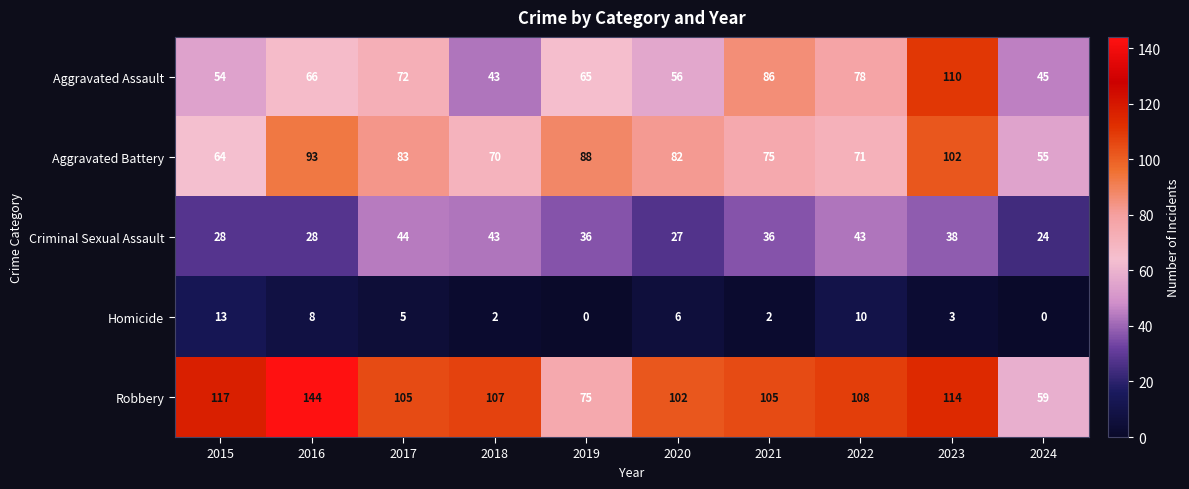

What value does the Robbery series have at 2022, to the nearest 10?

110